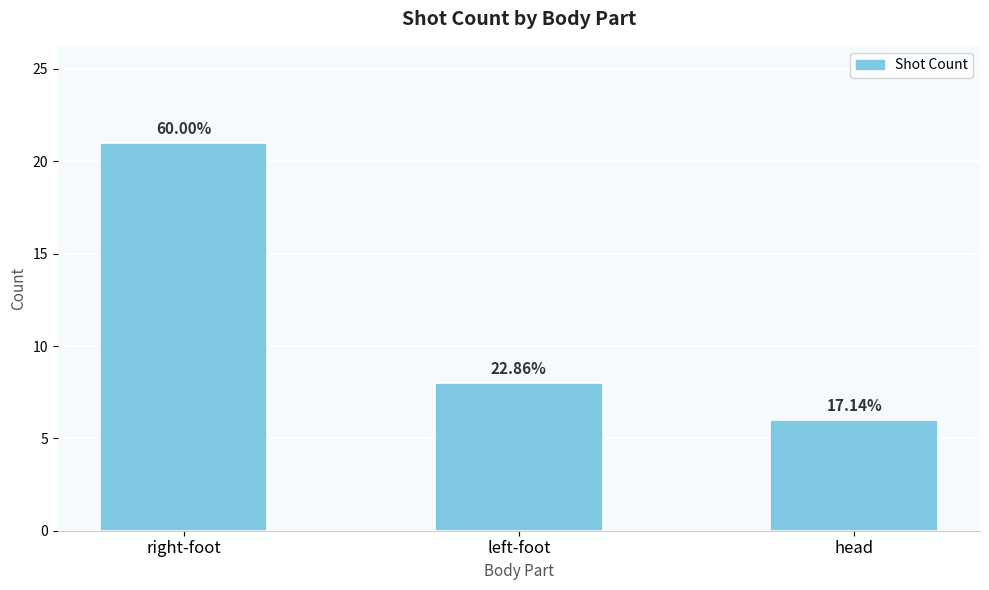

Does the chart contain any negative values?

No